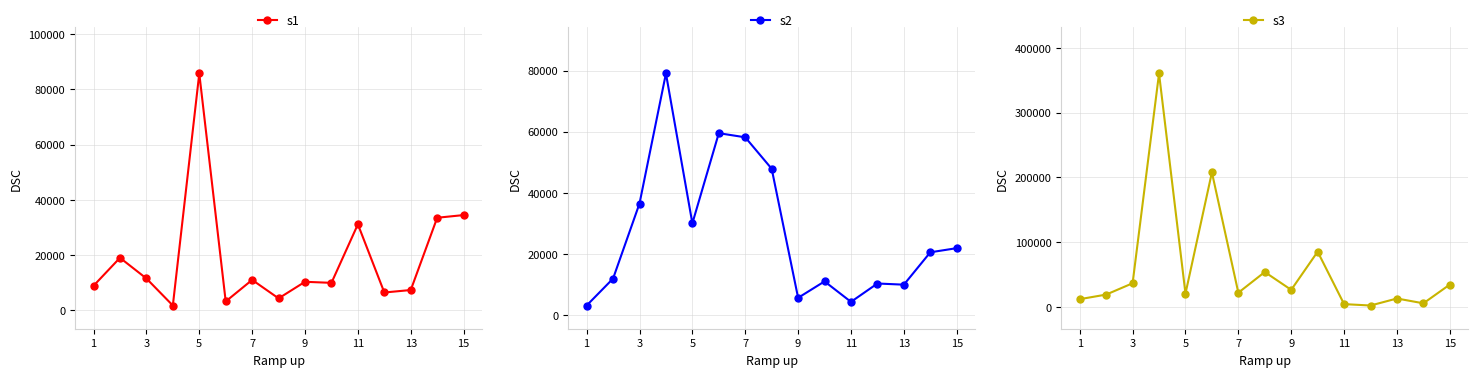

What is the highest value of the s1 series?

85799